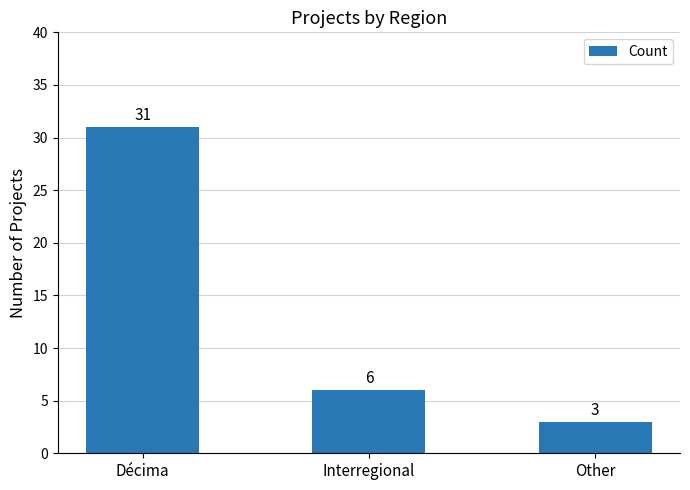

What is the label of the 3rd bar from the right?

Décima